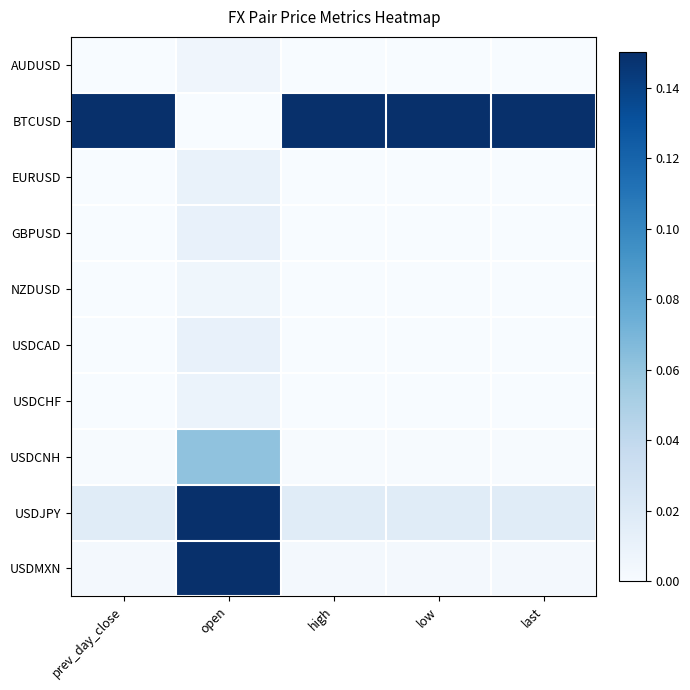

At high, list the series in order from smallest to largest.

NZDUSD, AUDUSD, USDCHF, EURUSD, GBPUSD, USDCAD, USDCNH, USDMXN, USDJPY, BTCUSD